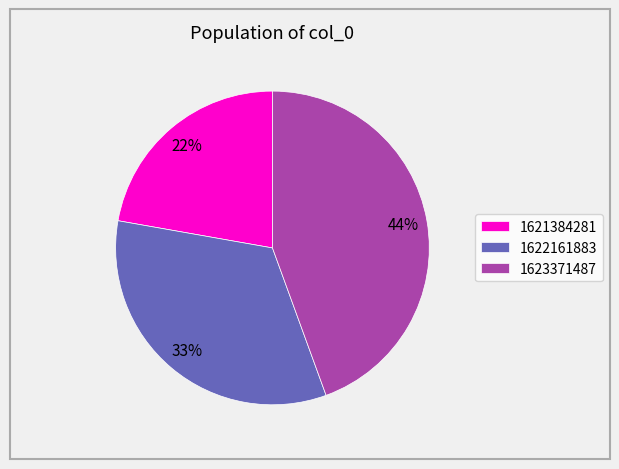

Which has a higher value, 1621384281 or 1622161883?

1622161883